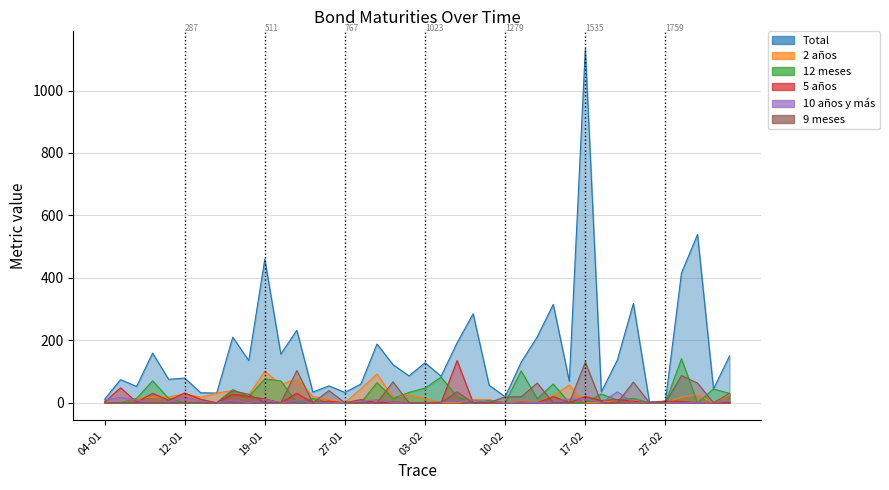

Which category has the highest value across all series?

17-02